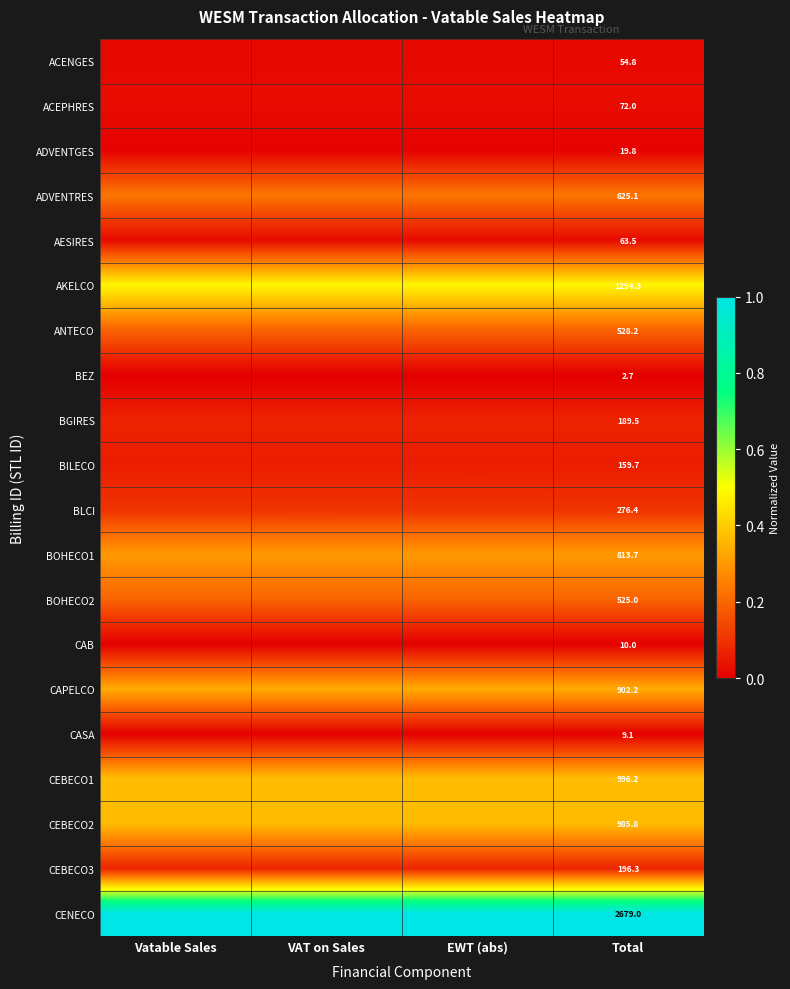

Is the value of ADVENTGES at Total greater than the value of CENECO at Total?

No